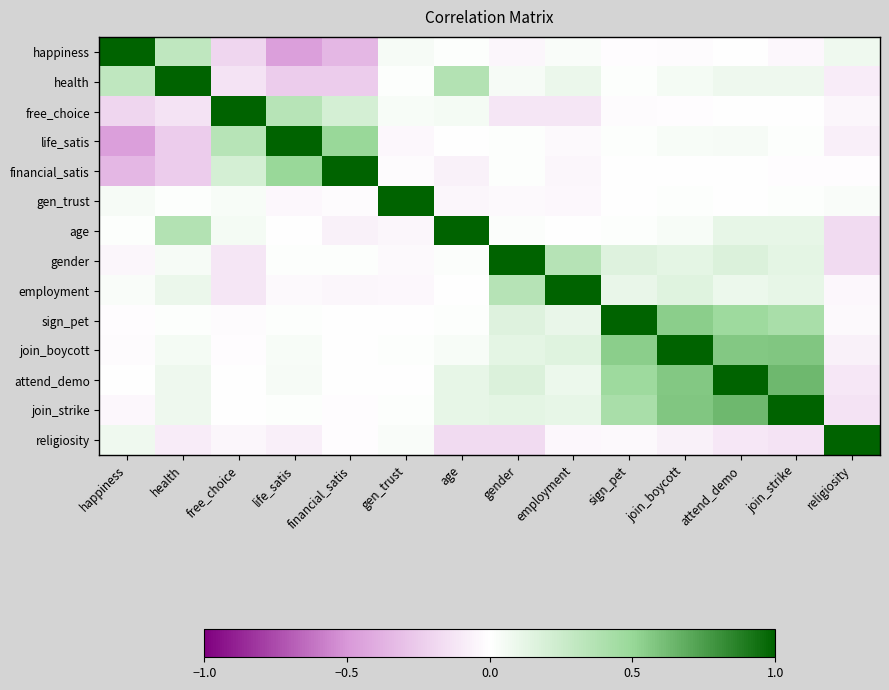

At gen_trust, list the series in order from largest to smallest.

gen_trust, happiness, free_choice, religiosity, health, join_strike, join_boycott, attend_demo, sign_pet, financial_satis, gender, life_satis, employment, age